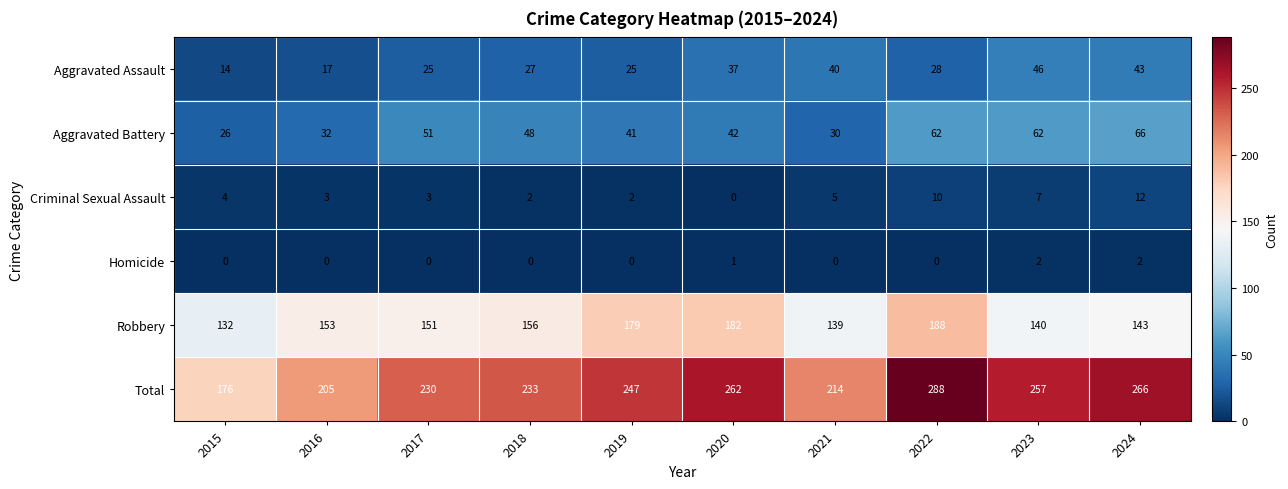

Is the value of Homicide at 2023 greater than the value of Aggravated Assault at 2024?

No